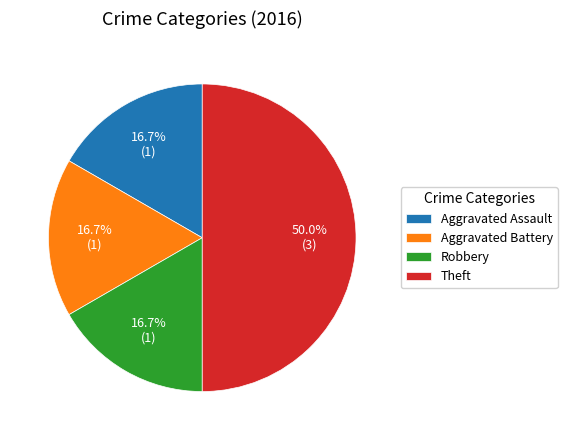

How many segments does this pie chart have?

4